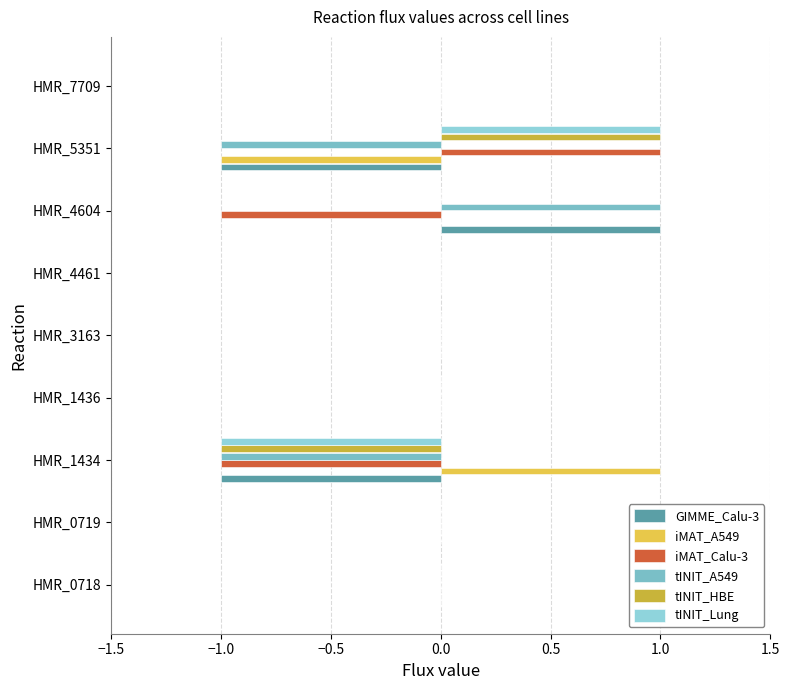

What is the minimum value for iMAT_Calu-3?

-1